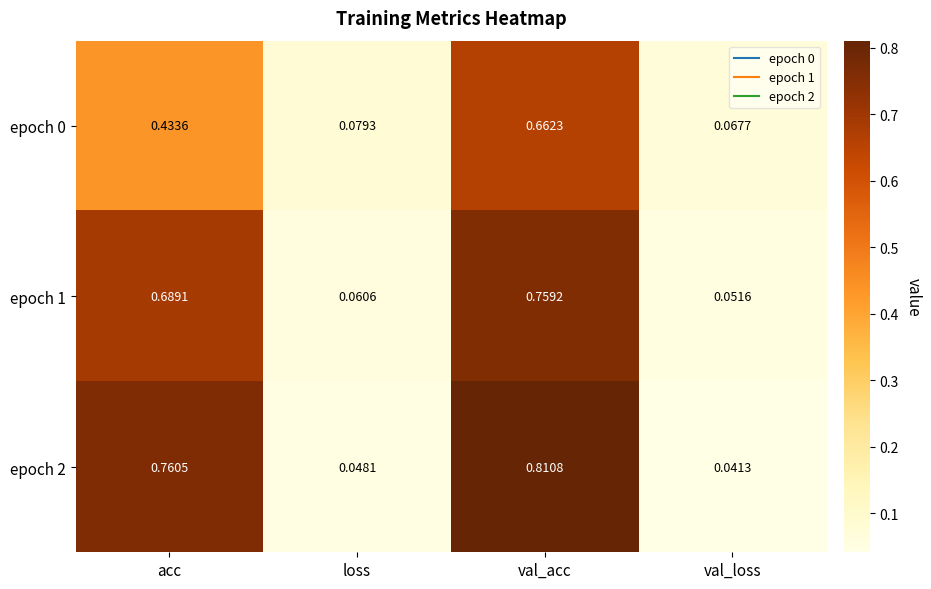

Which series has the largest total across all categories?

epoch 2